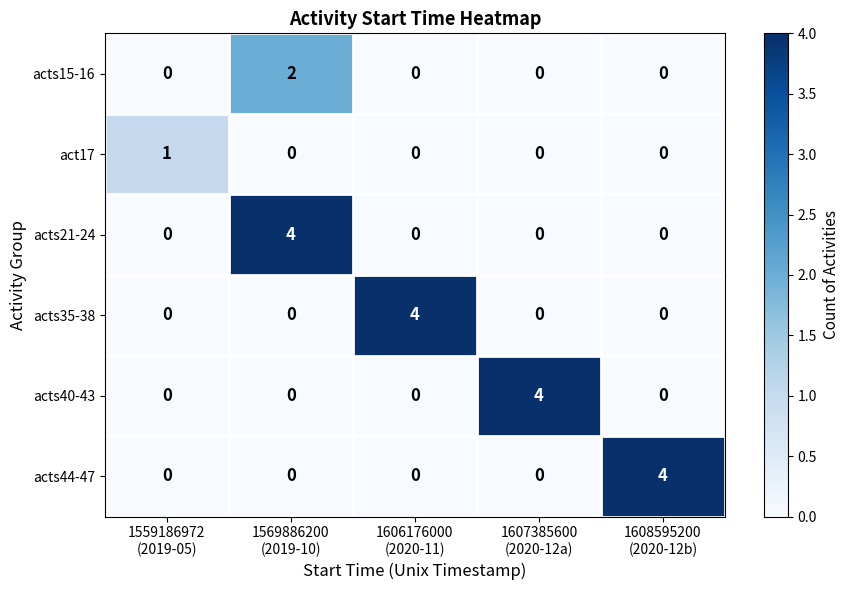

What is the greatest value displayed?

4